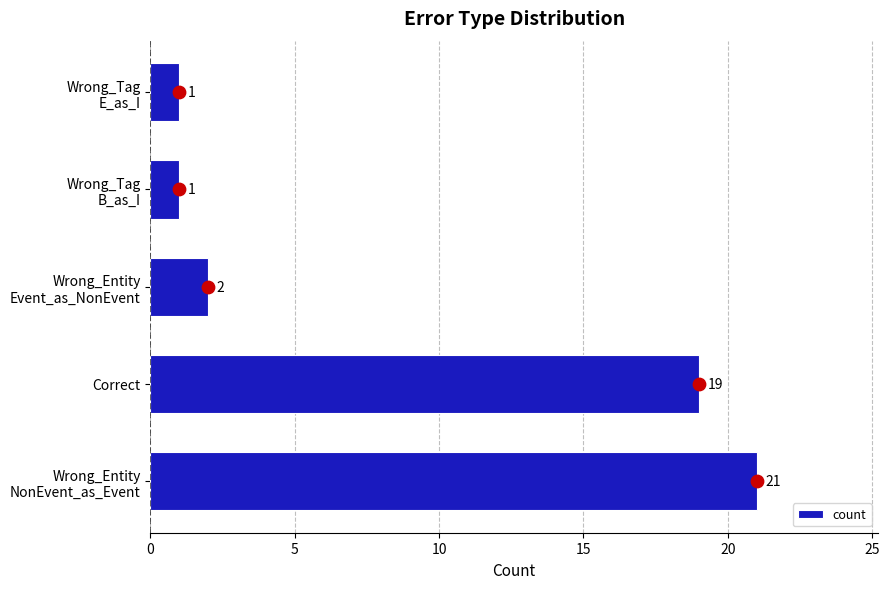

What is the sum of all count values?

44